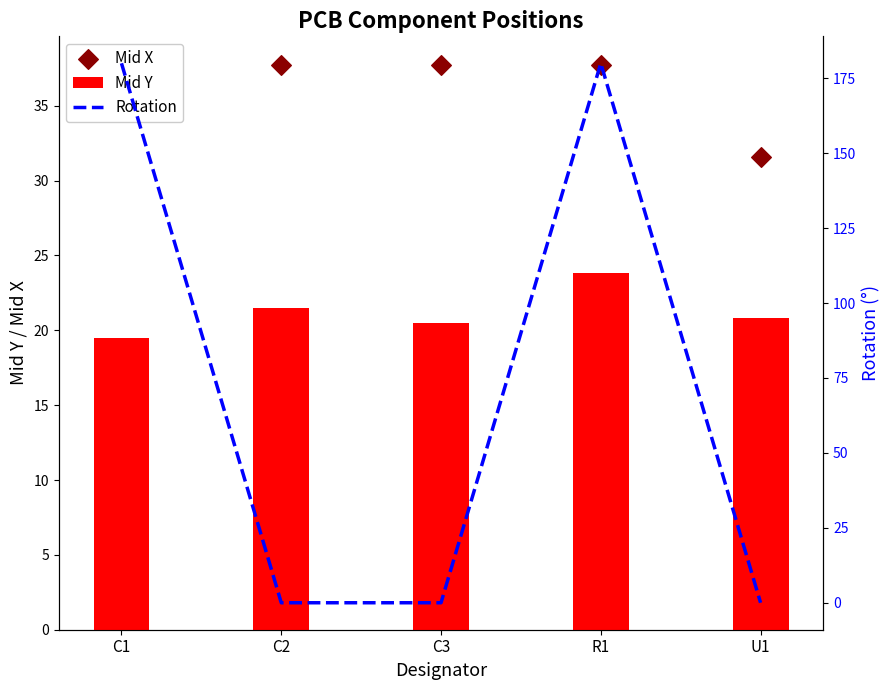

Which series contains the highest Y value?

Rotation